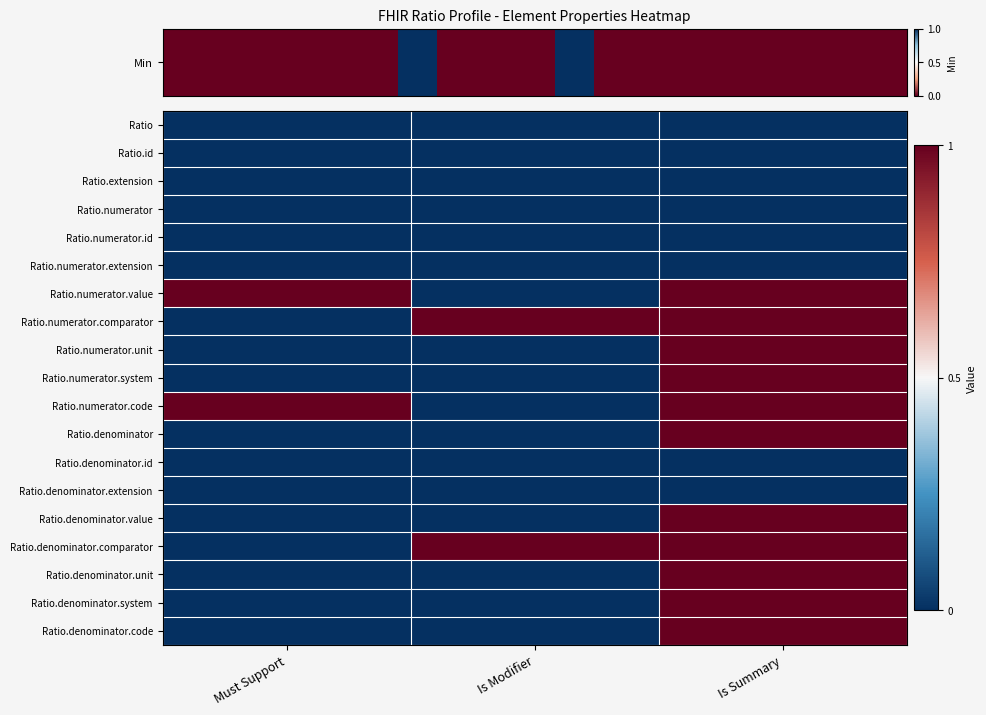

At how many categories does at least one series exceed 0?

3